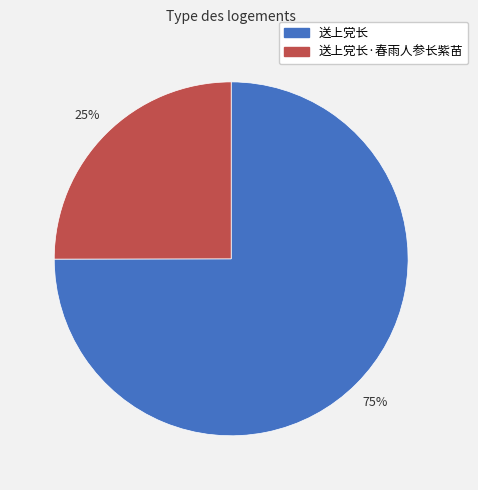

Is there any slice that represents more than half of the pie?

Yes